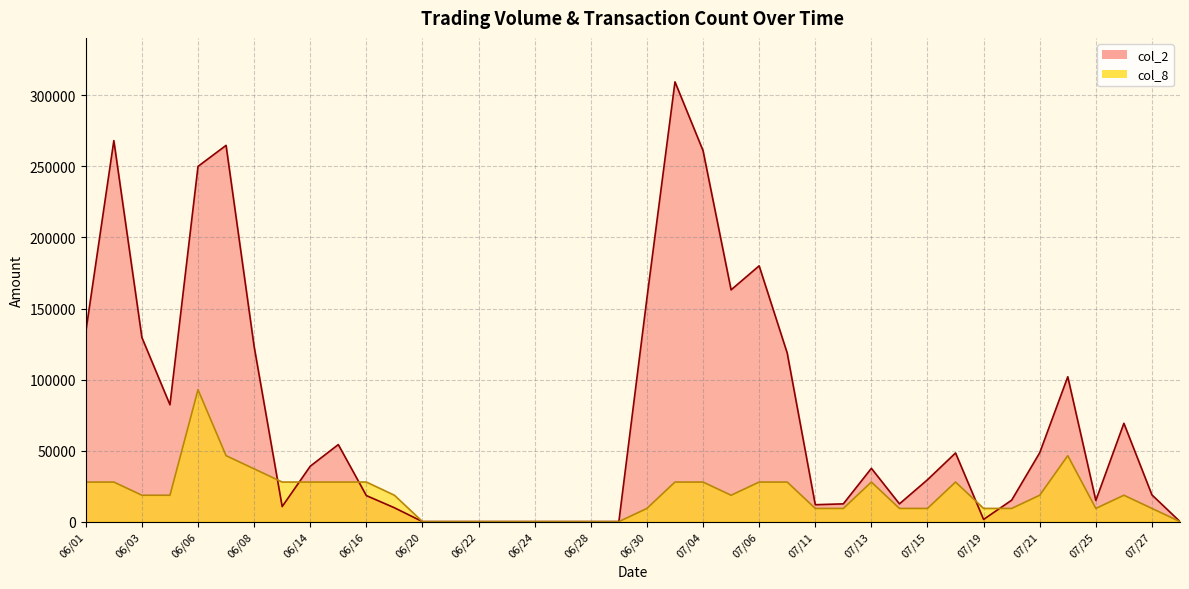

The value of col_2 at 06/04 is 82250.0. True or false?

True